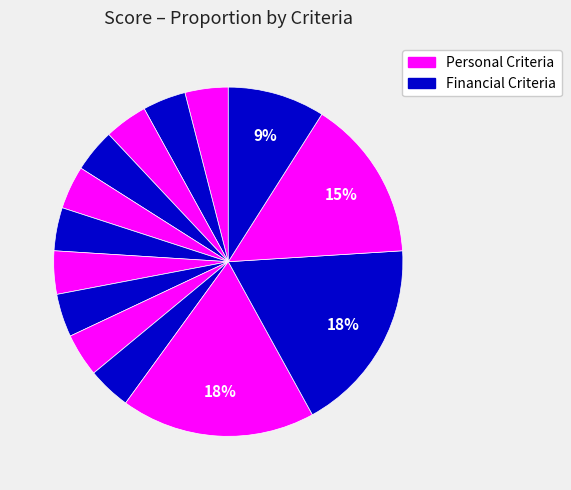

How many slices are in this pie chart?

14